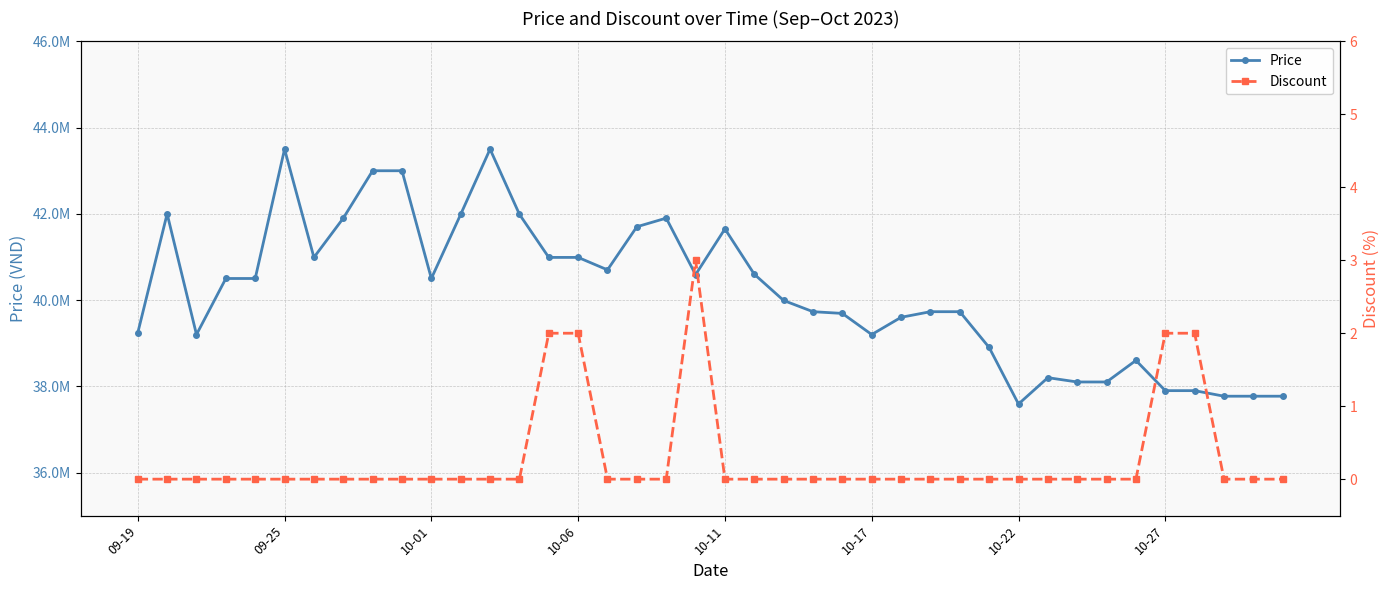

What is the minimum value for Price?

37589000